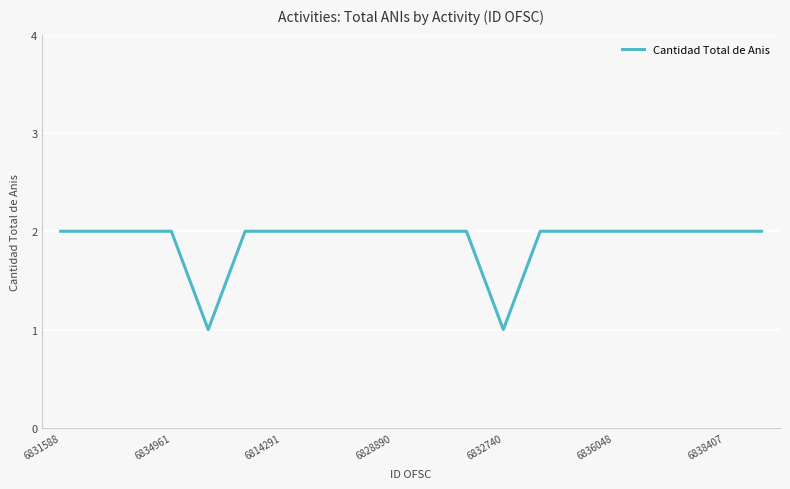

Does the chart have visible grid lines?

Yes